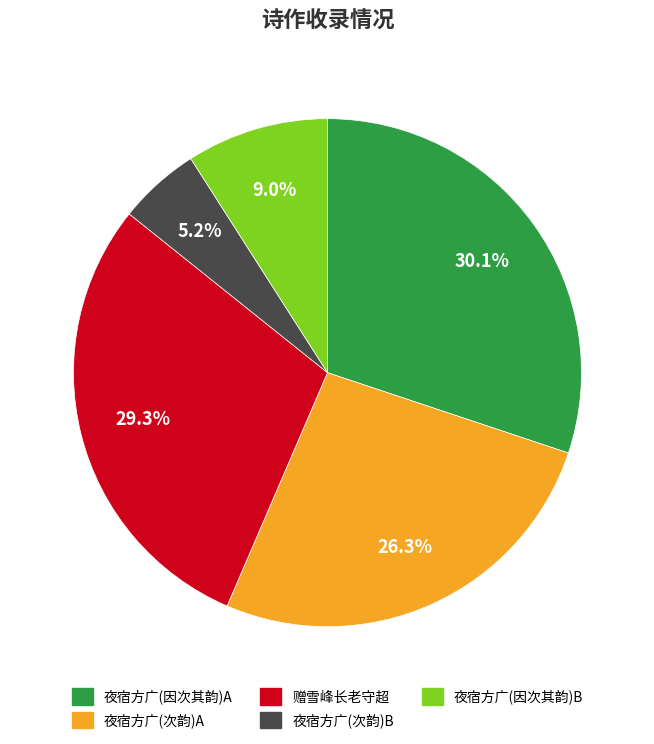

What portion of the pie excludes 夜宿方广(次韵)B?

94.8%